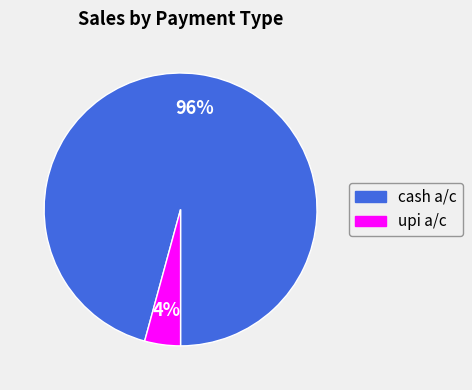

Does any single category account for the majority?

Yes